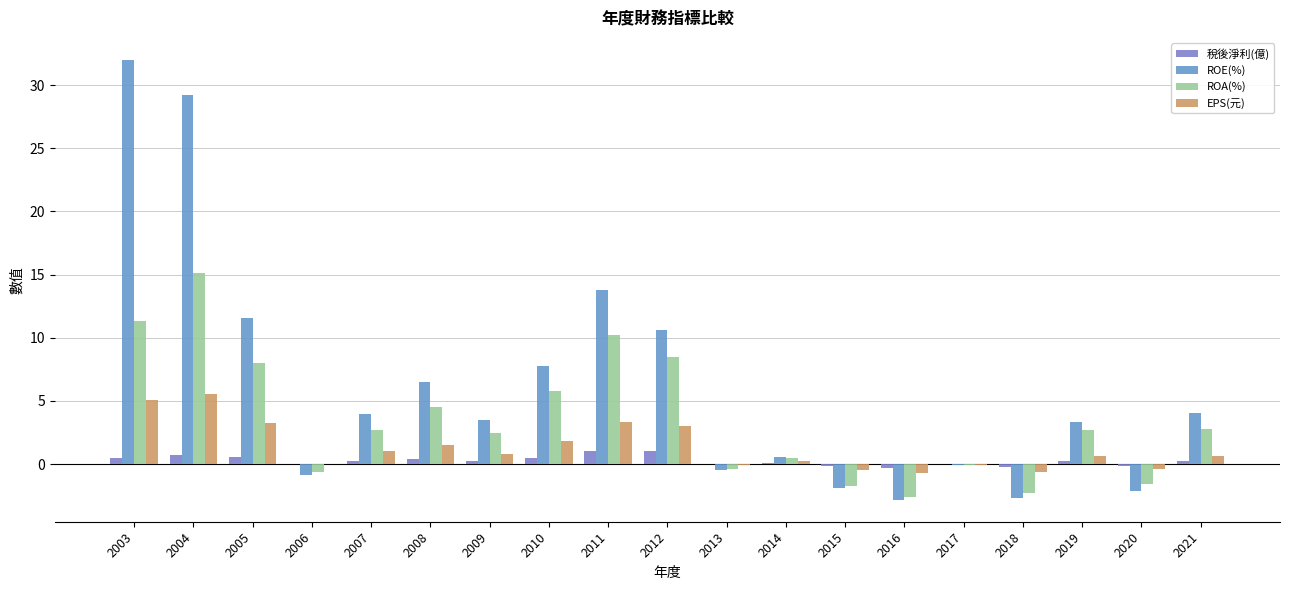

What is the maximum value for ROE(%)?

32.0